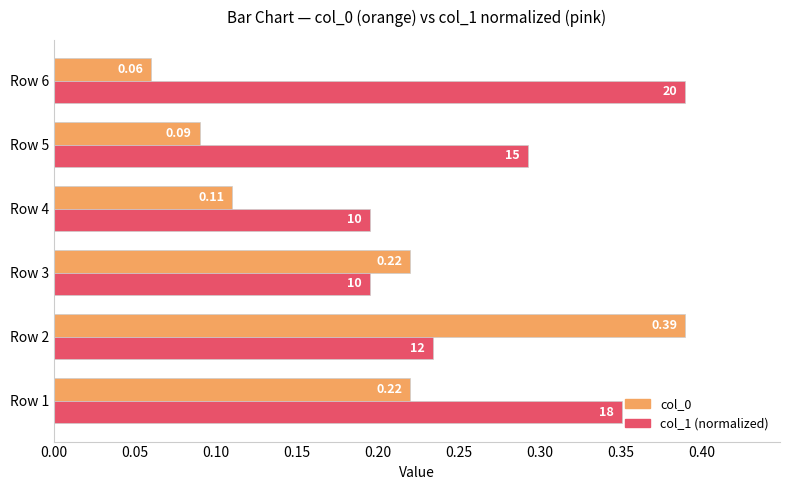

Is the value of col_0 at Row 6 greater than the value of col_1 (normalized) at Row 4?

No